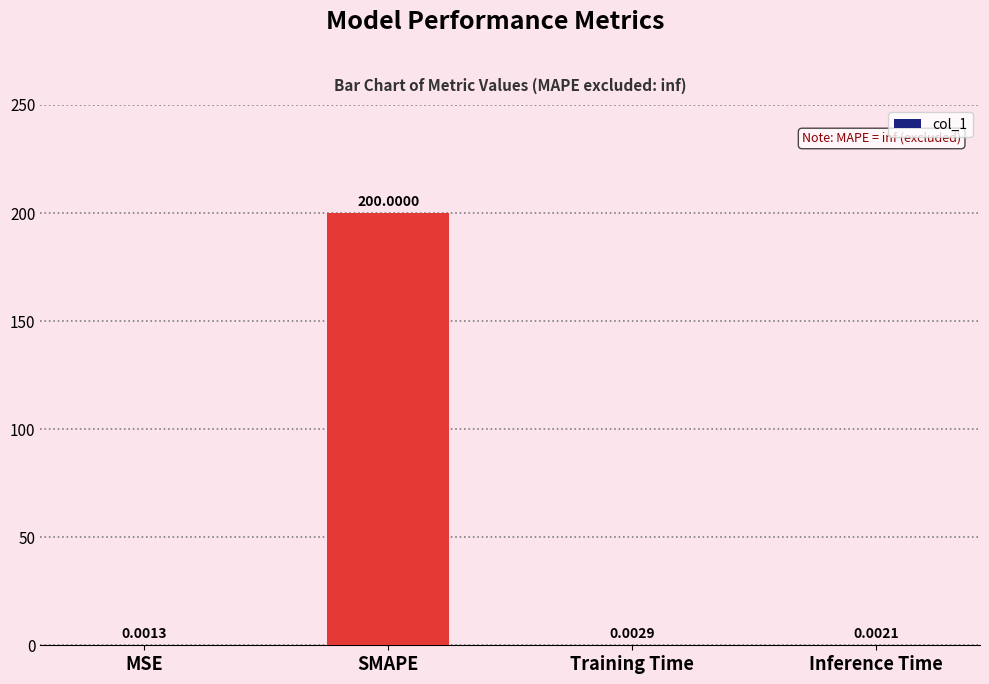

Read the value at SMAPE.

200.0